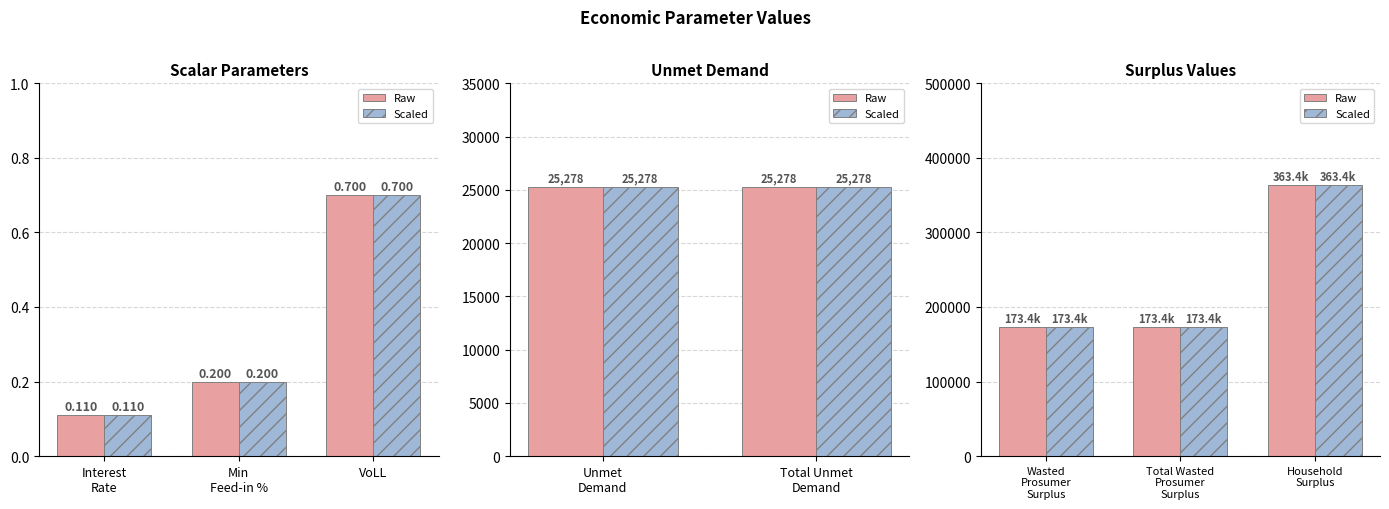

Does the chart contain stacked bars?

No